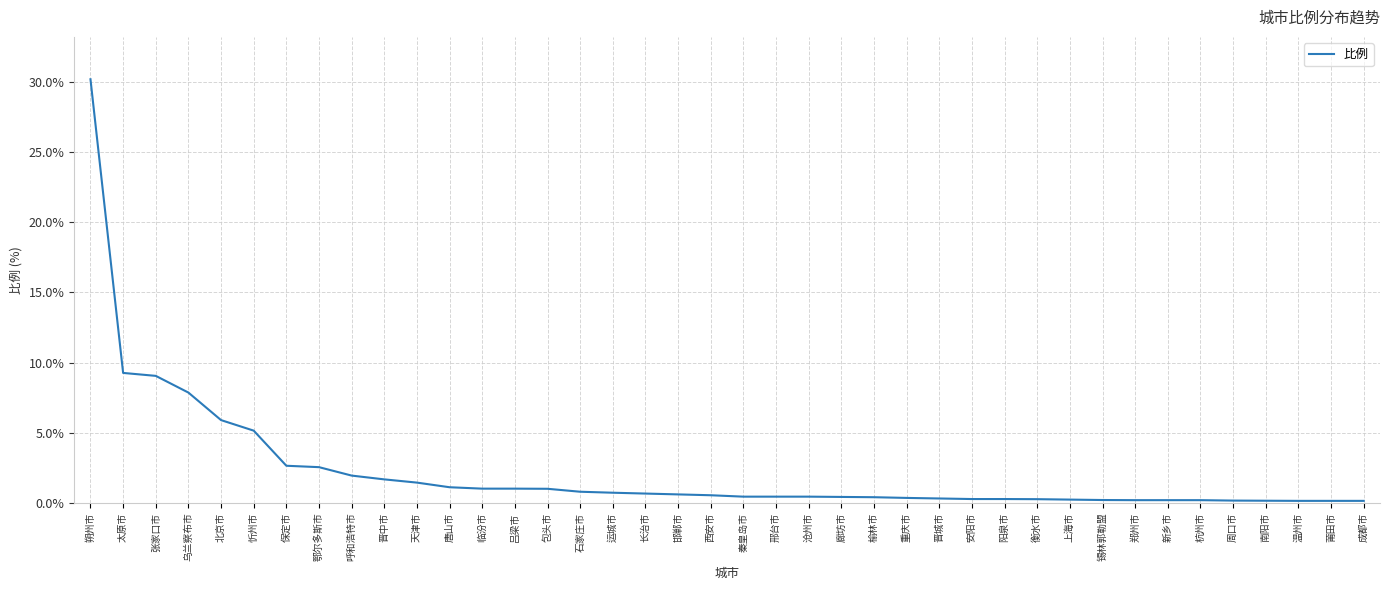

Which has a higher value, 张家口市 or 运城市?

张家口市